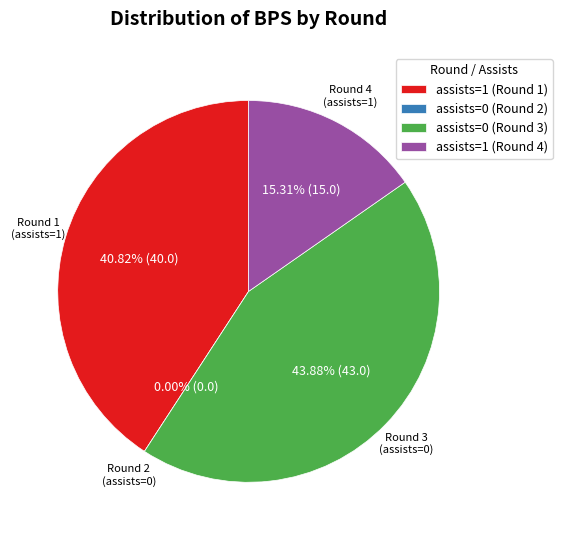

Rank the categories by value from highest to lowest.

assists=0 (Round 3), assists=1 (Round 1), assists=1 (Round 4), assists=0 (Round 2)